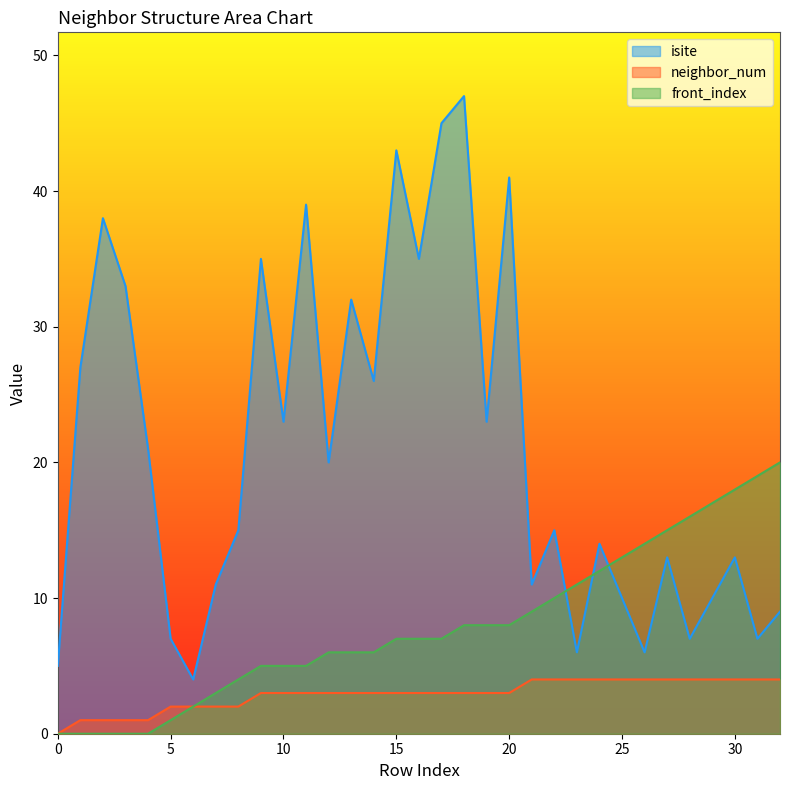

What are all the series names shown in the legend?

isite, neighbor_num, front_index